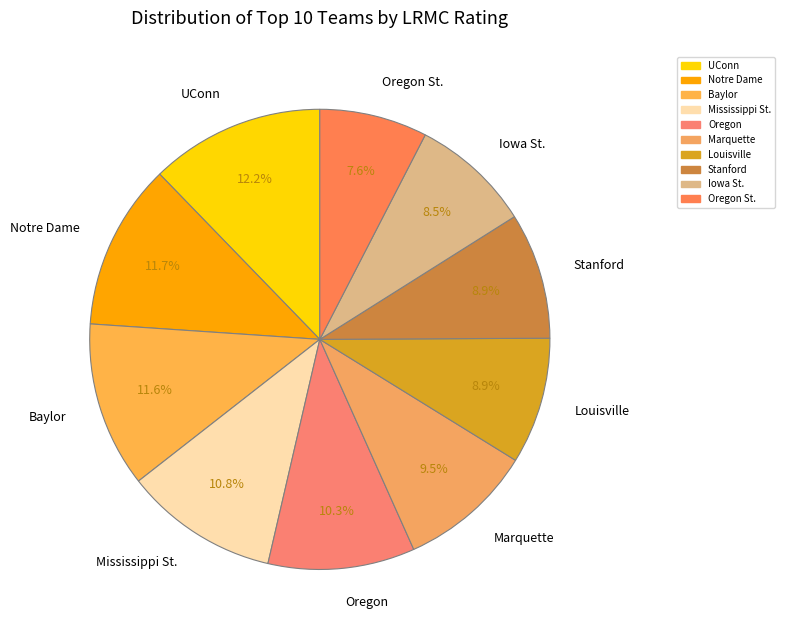

What is the smallest slice in the pie chart?

Oregon St.